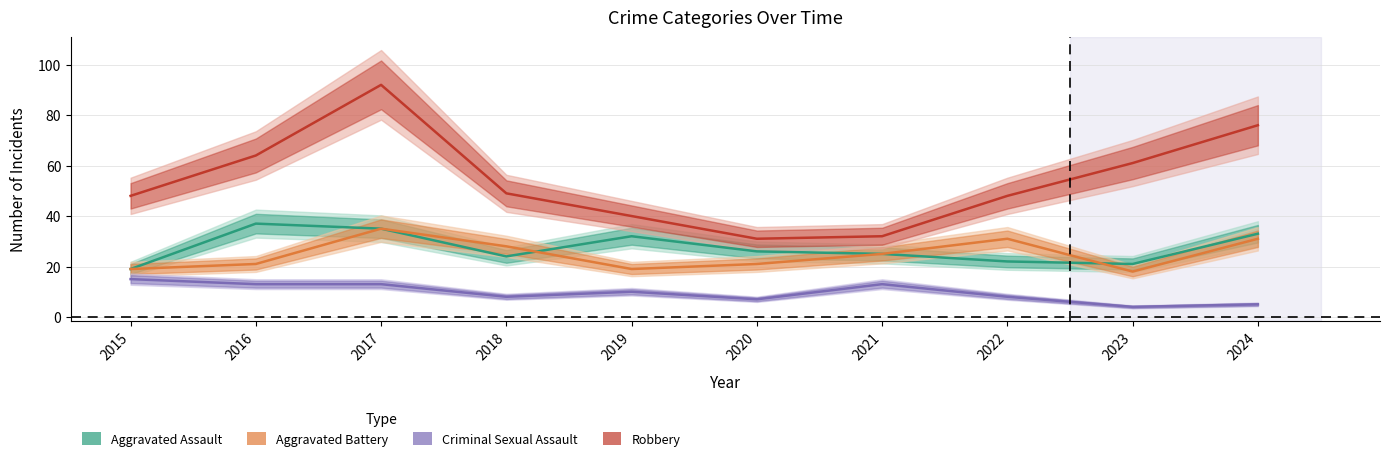

Rank the categories by Criminal Sexual Assault value from lowest to highest.

2023, 2024, 2020, 2018, 2022, 2019, 2016, 2017, 2021, 2015